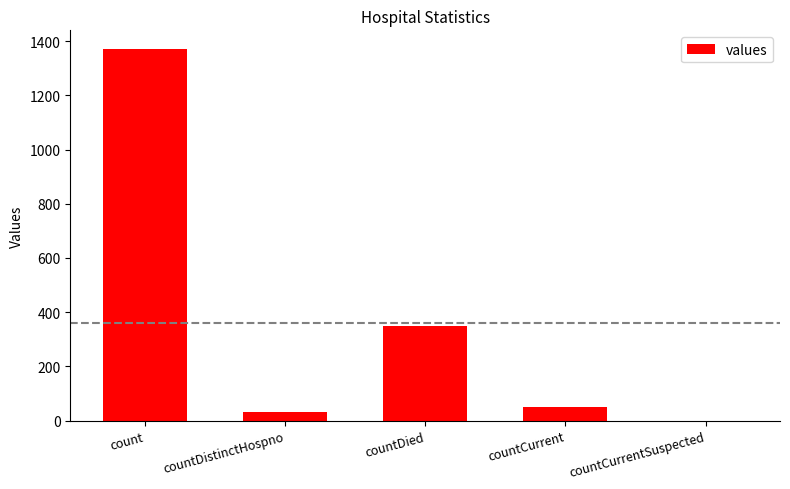

The chart shows a value of 0 at countCurrentSuspected. True or false?

True